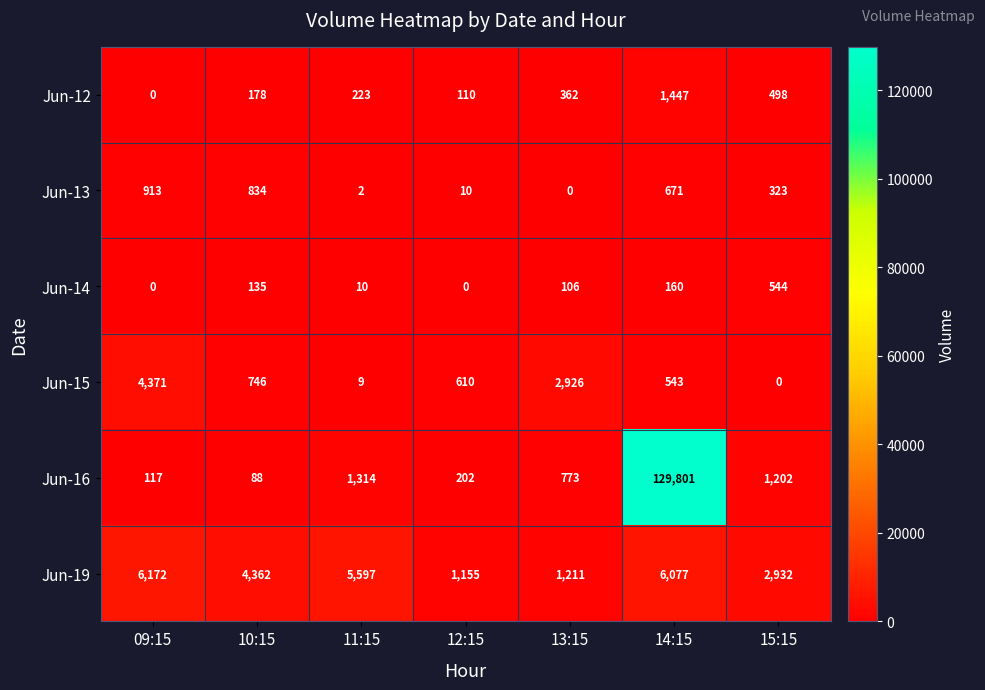

At how many categories does at least one series exceed 162?

7